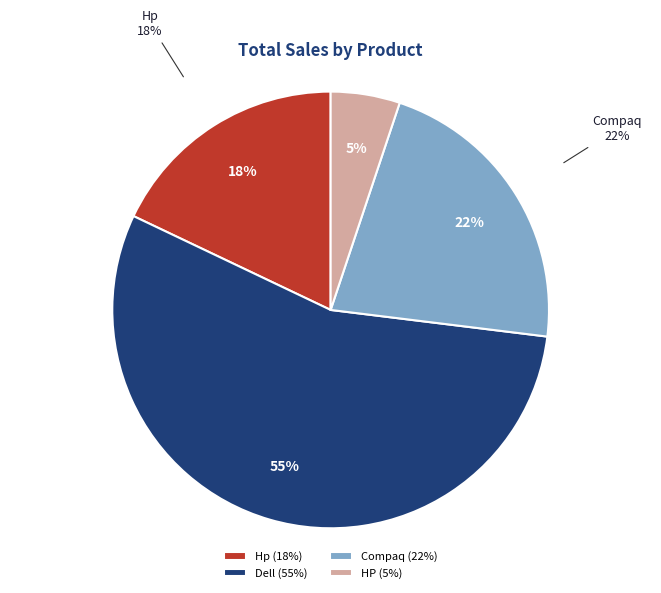

Does any single category account for the majority?

No